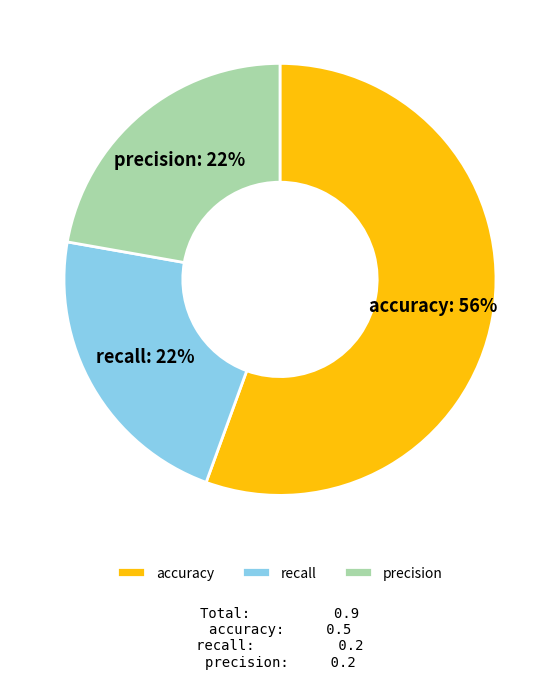

Which slice represents more than half of the pie?

accuracy